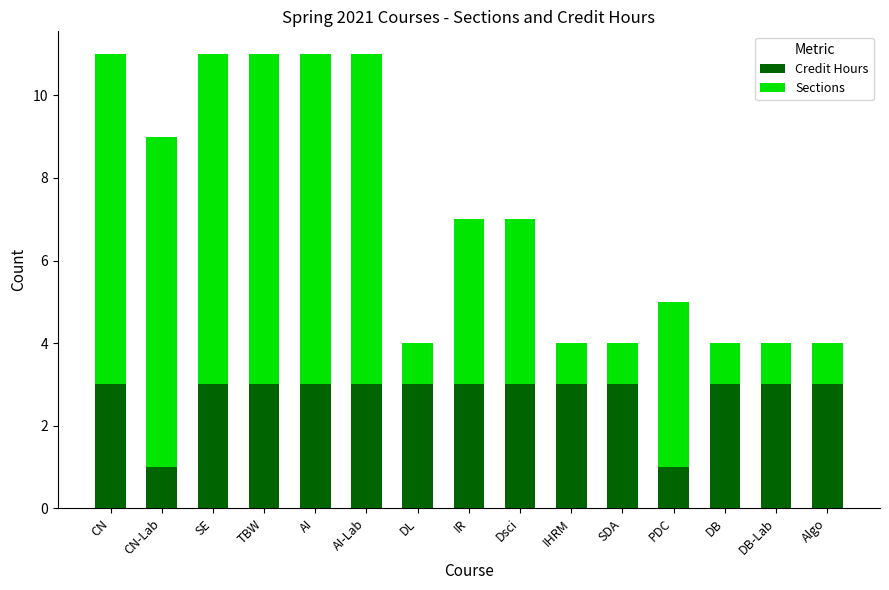

Does the chart contain any negative values?

No